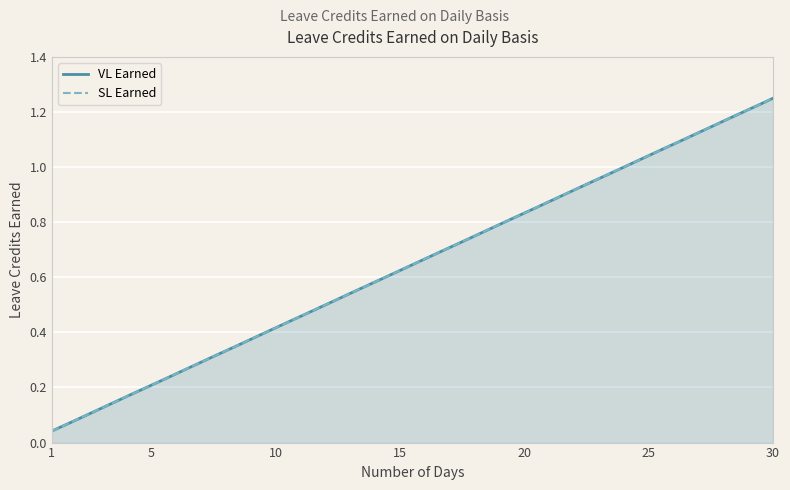

Between 16 and 1, which is larger?

16